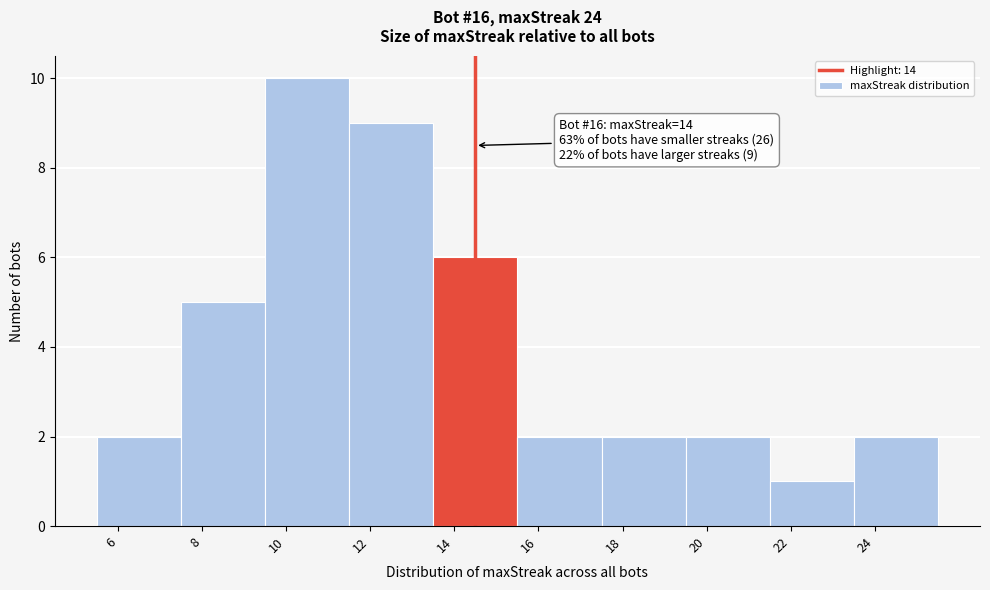

Reading left to right, extract all data points from this chart.

6=2	8=5	10=10	12=9	14=6	16=2	18=2	20=2	22=1	24=2